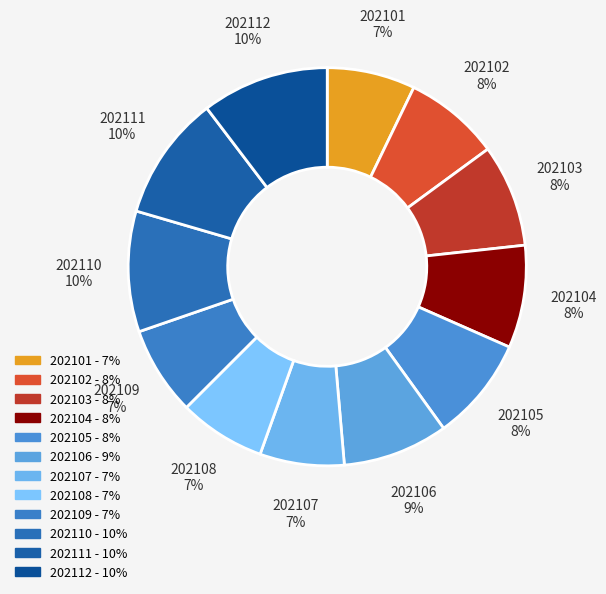

Do 202101 and 202104 together represent more than half of the pie?

No